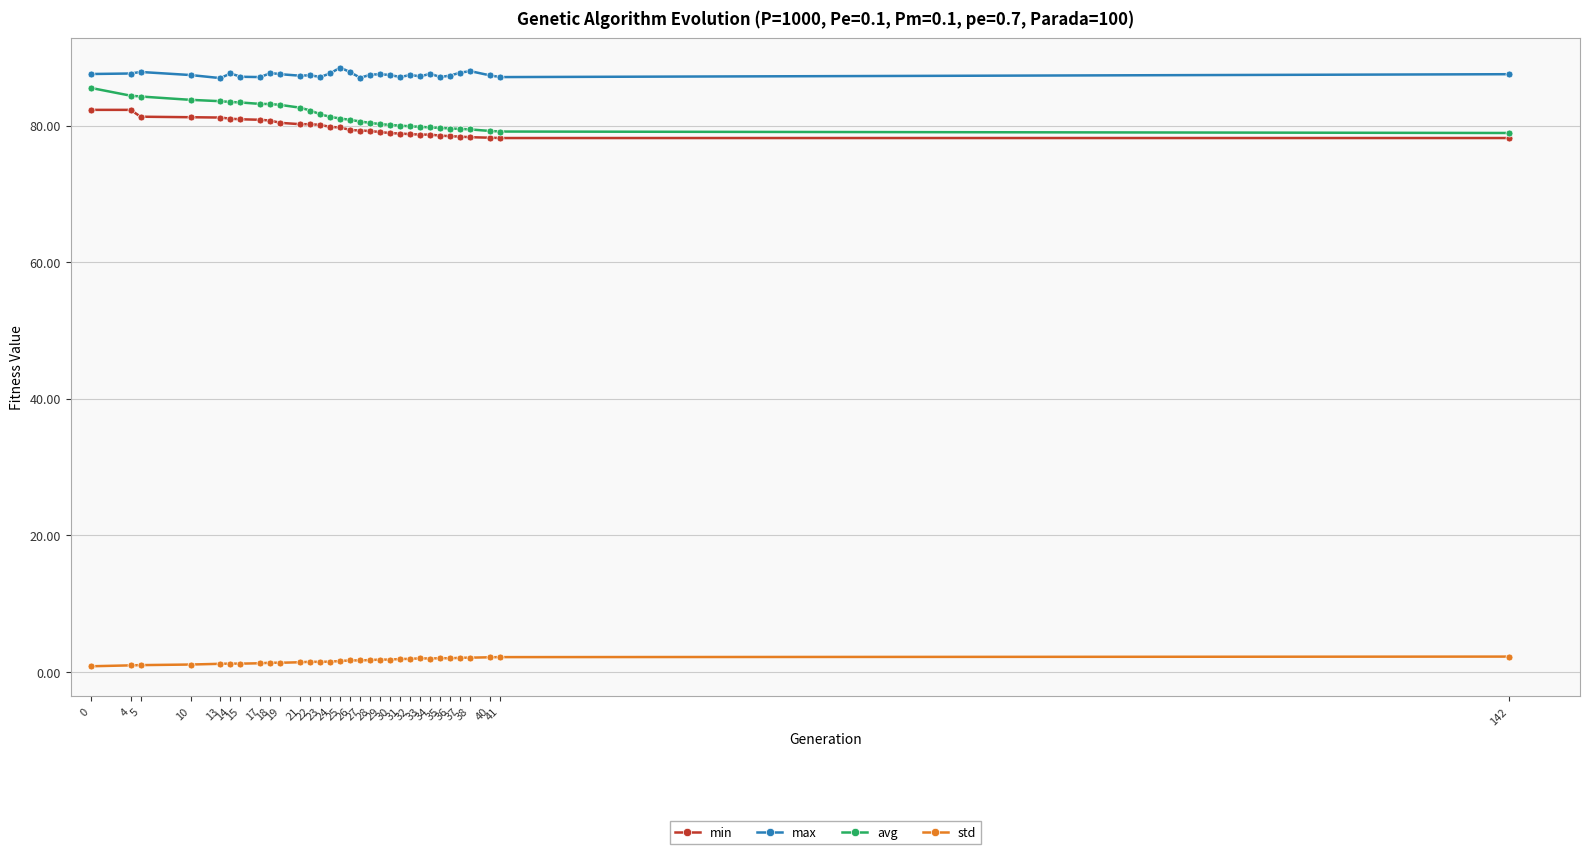

What is the smallest value displayed?

0.8